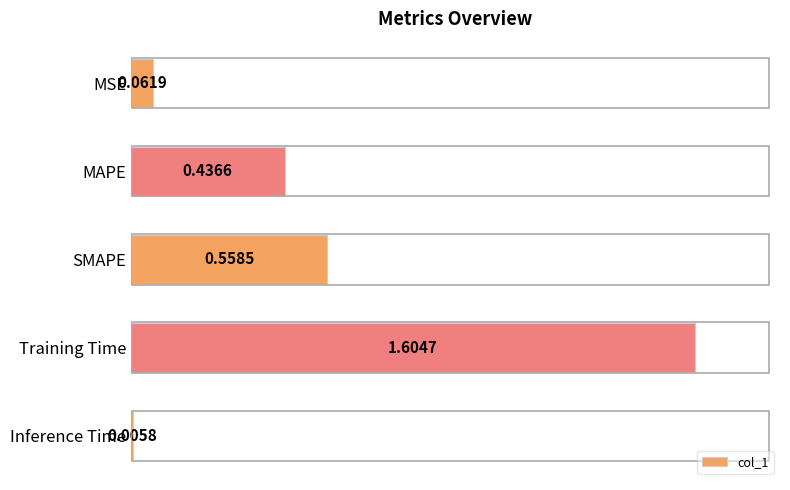

What is the change in value from MSE to MAPE?

+0.4